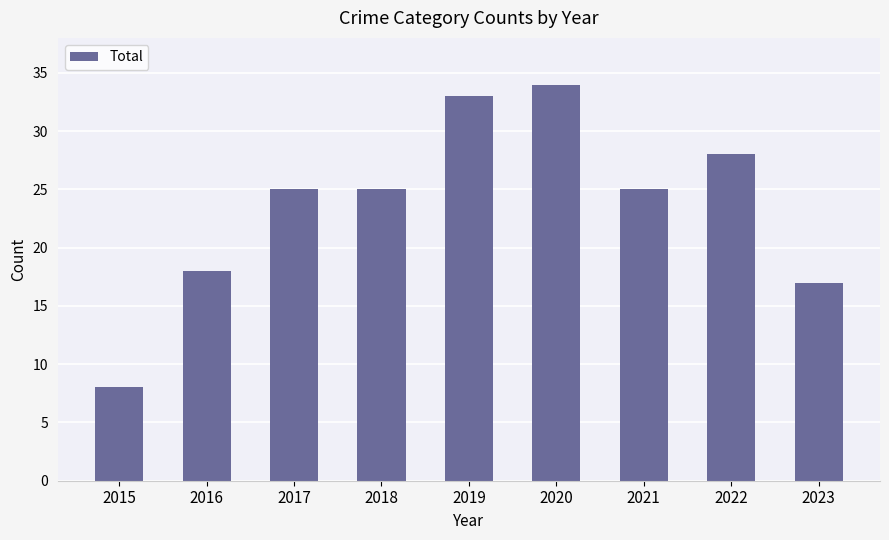

Reading right to left, what are all the values shown in this chart?

2023=17	2022=28	2021=25	2020=34	2019=33	2018=25	2017=25	2016=18	2015=8